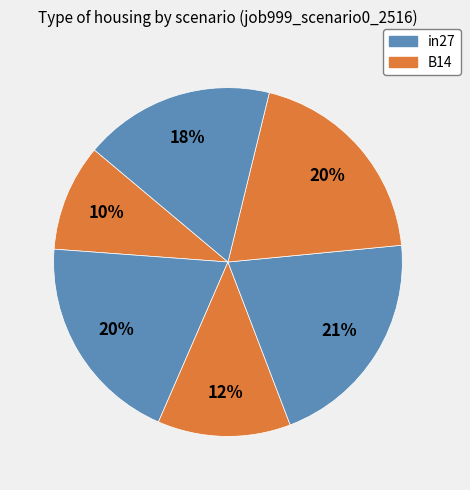

Count the number of slices in the pie.

6